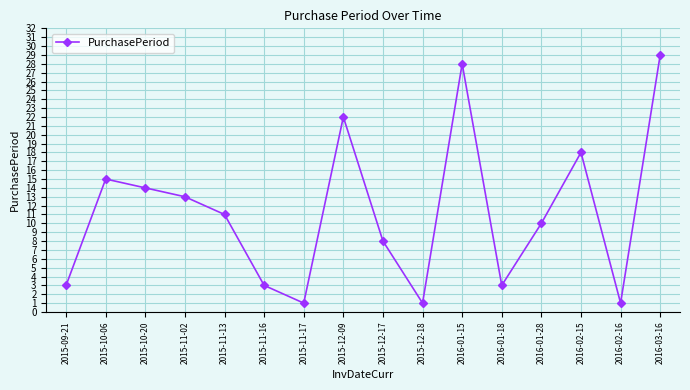

At which category does the data reach its first local valley?

2015-11-17